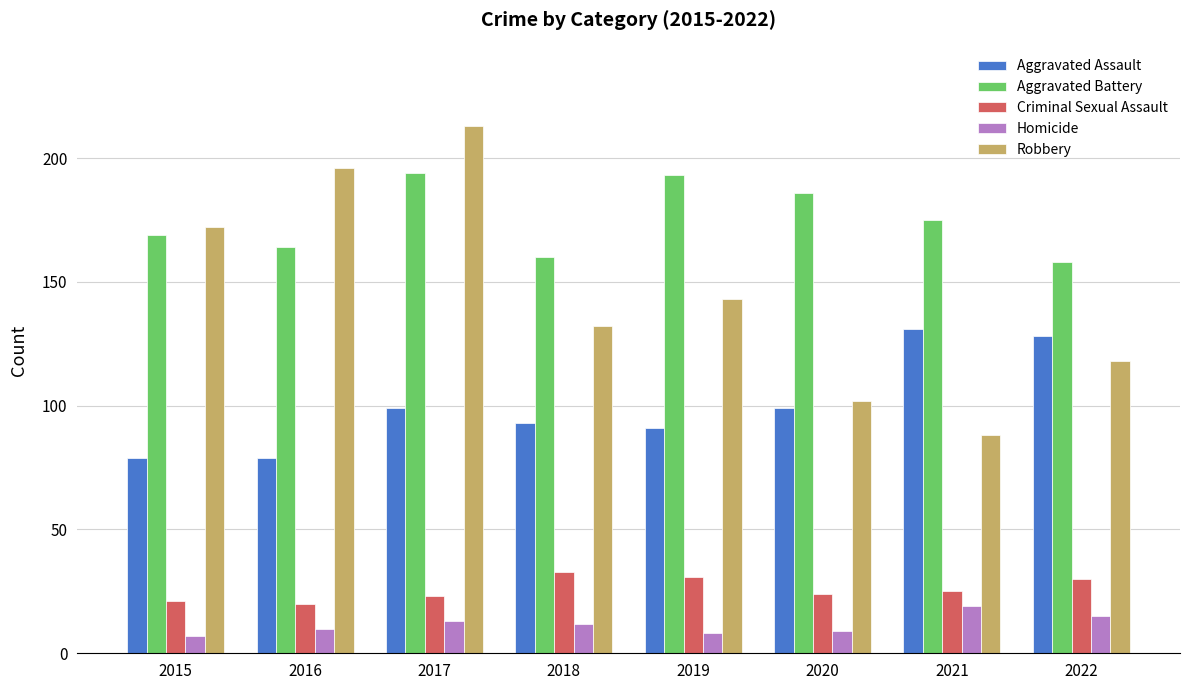

What is the value of the Aggravated Battery bar at the 3rd from the left?

194